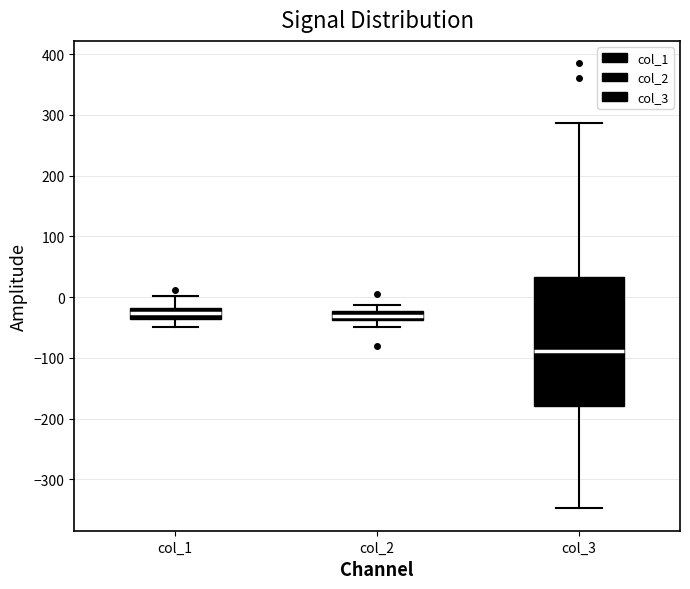

Reading left to right, transcribe this box plot: for each box, give where its median line is, the range the box spans, and where its two whiskers end, as read against the y-axis. The values are not printed on the chart, so give them approximately, as read against the axis.

col_1: median -30, box -40 to -20, whiskers -50 to 0
col_2: median -30, box -40 to -20, whiskers -50 to -10
col_3: median -90, box -180 to 30, whiskers -350 to 290